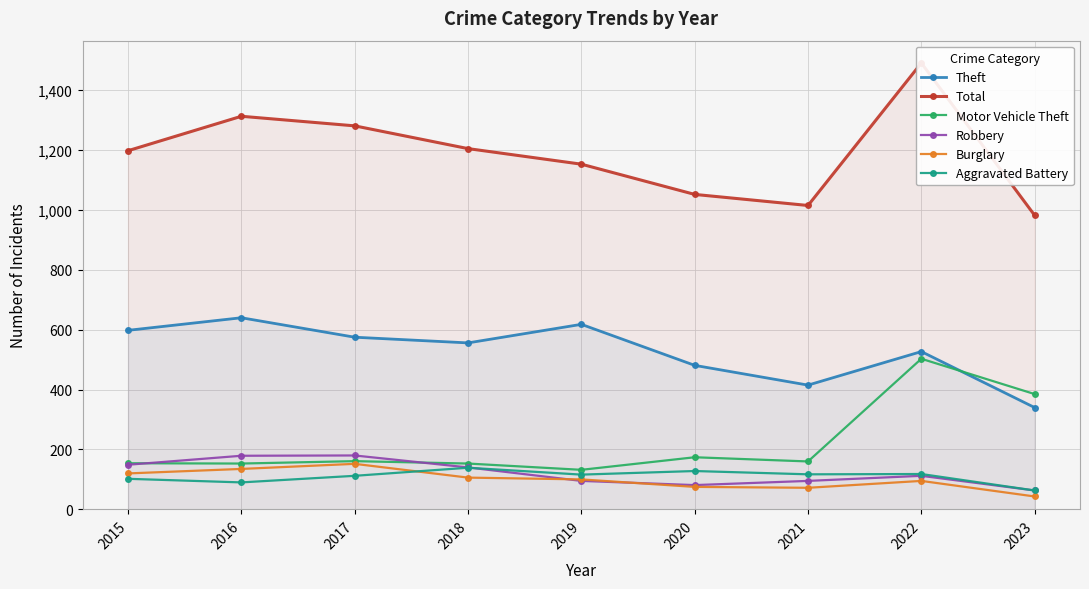

True or false: Theft and Burglary cross at least once.

False